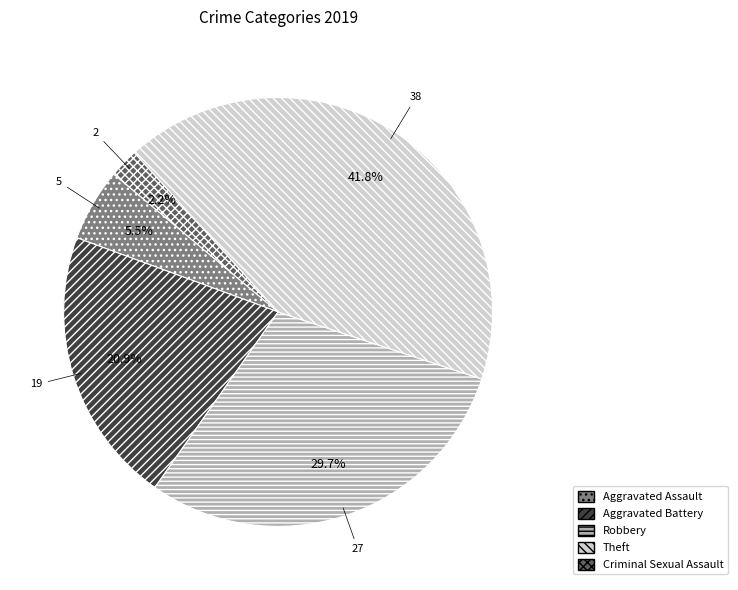

How many slices are in this pie chart?

5